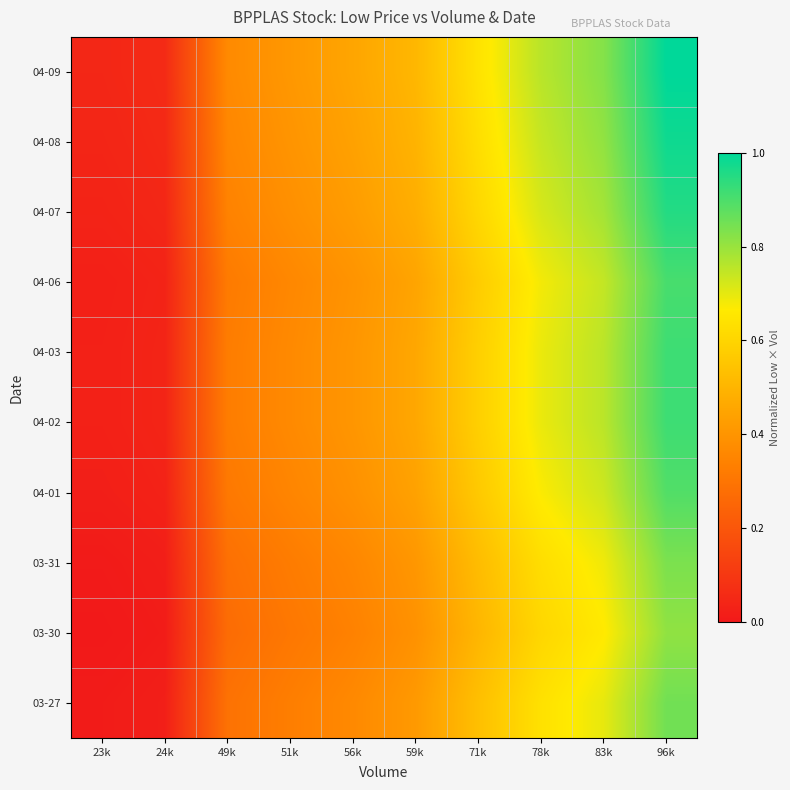

At 71k, list the series in order from largest to smallest.

04-09, 04-08, 04-07, 04-02, 04-03, 04-06, 04-01, 03-27, 03-31, 03-30